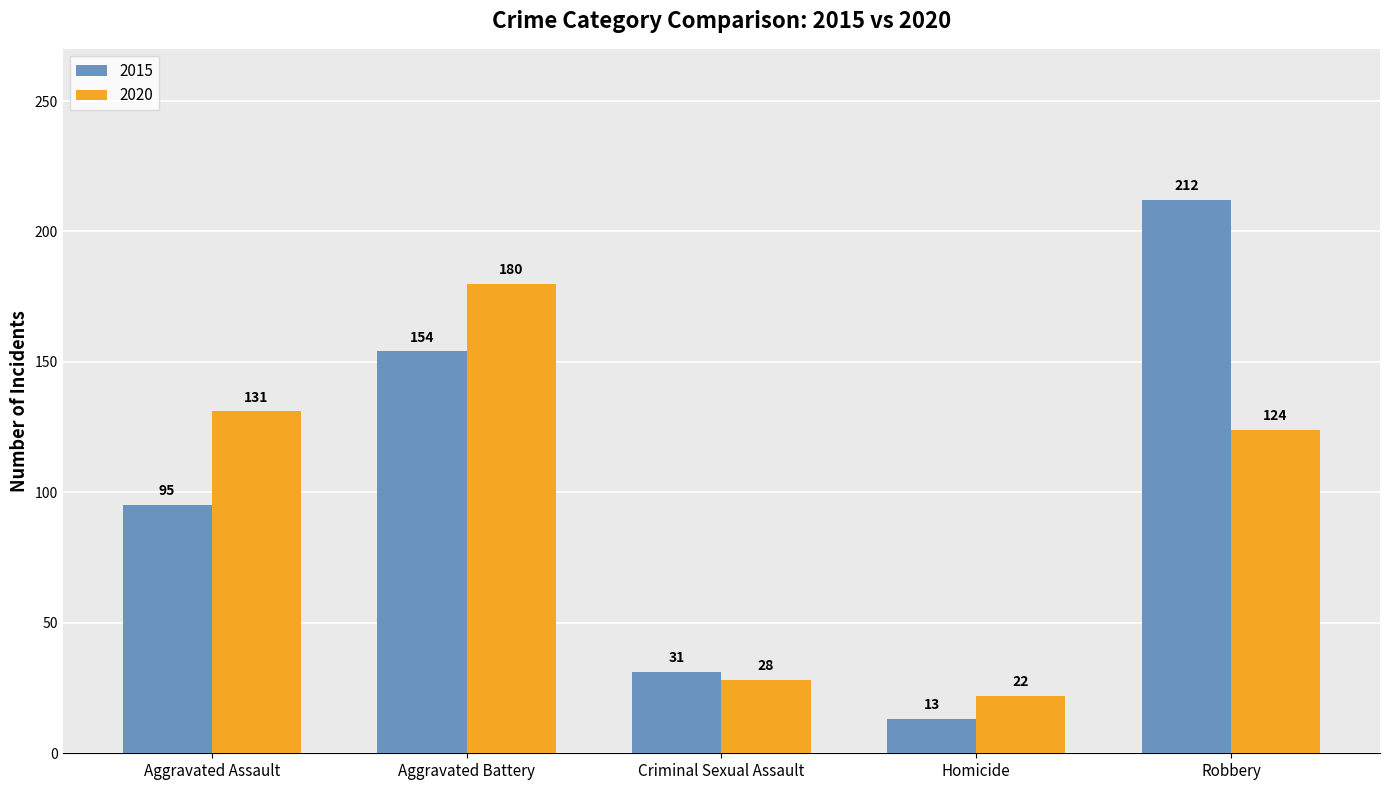

Reading right to left, list all the values displayed in this chart.

2015: Robbery=212	Homicide=13	Criminal Sexual Assault=31	Aggravated Battery=154	Aggravated Assault=95
2020: Robbery=124	Homicide=22	Criminal Sexual Assault=28	Aggravated Battery=180	Aggravated Assault=131